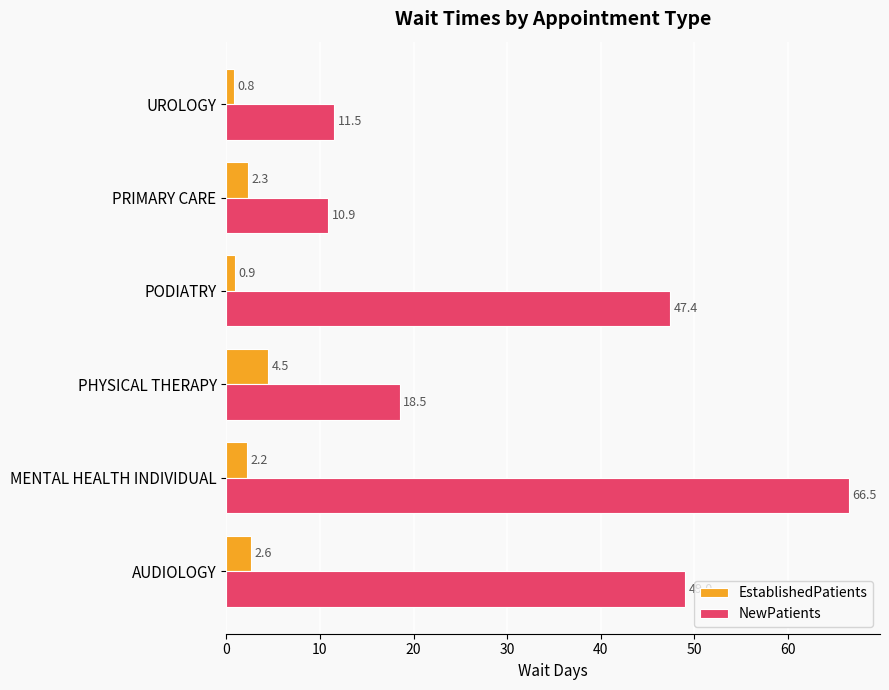

List the series in order of their peak value, lowest first.

EstablishedPatients, NewPatients